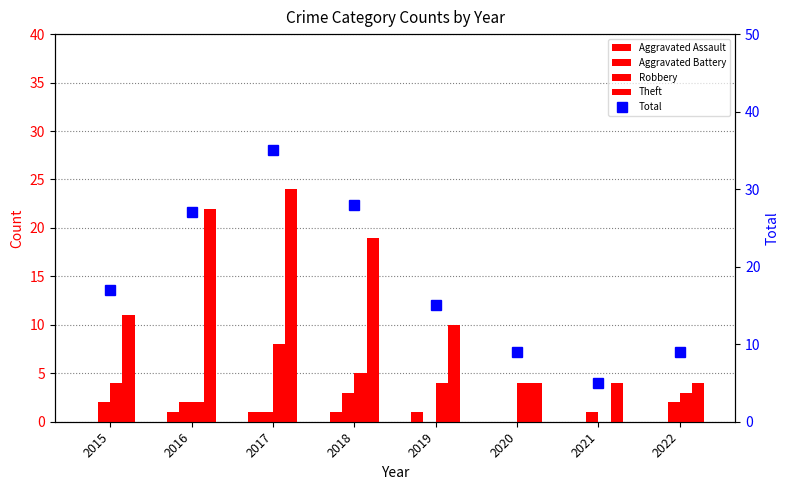

The value of Theft at 2020 is 4. True or false?

True